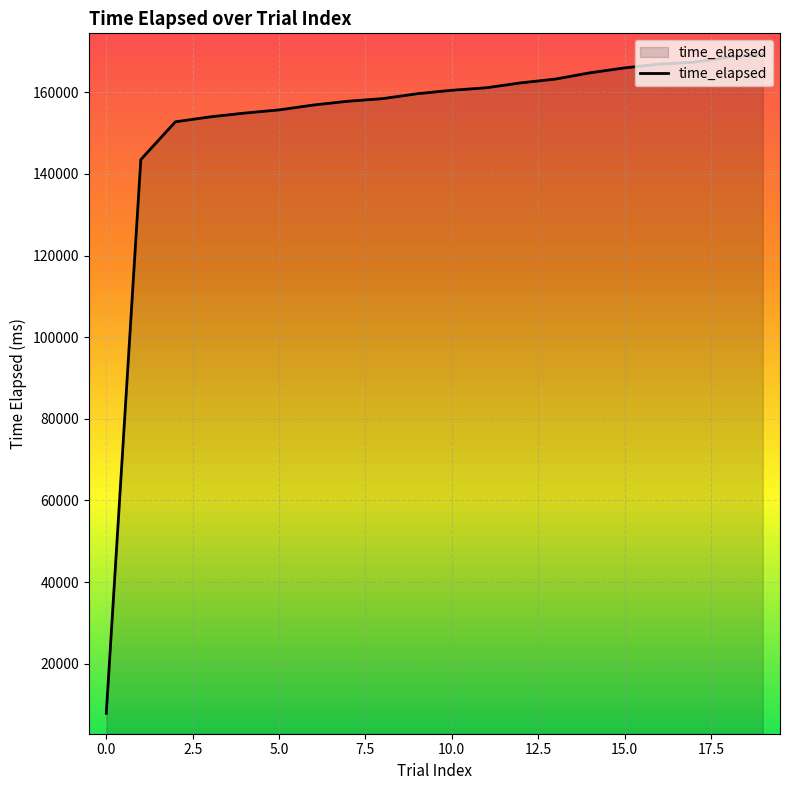

What is the smallest value displayed?

7862